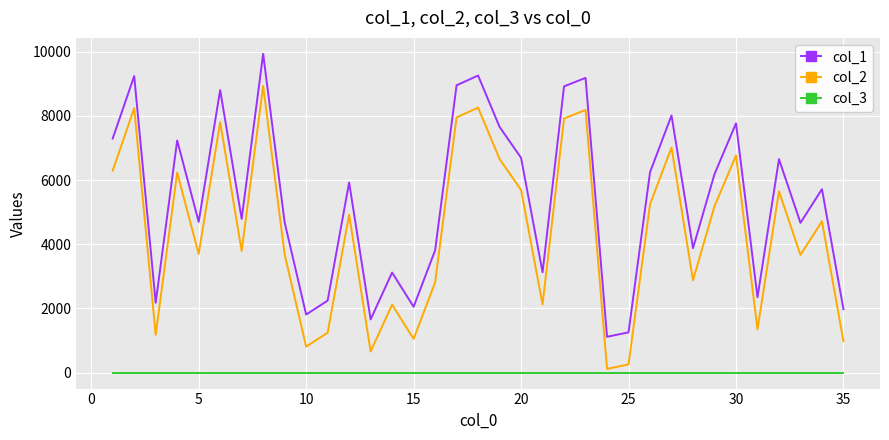

Rank the series by their average value, from highest to lowest.

col_1, col_2, col_3